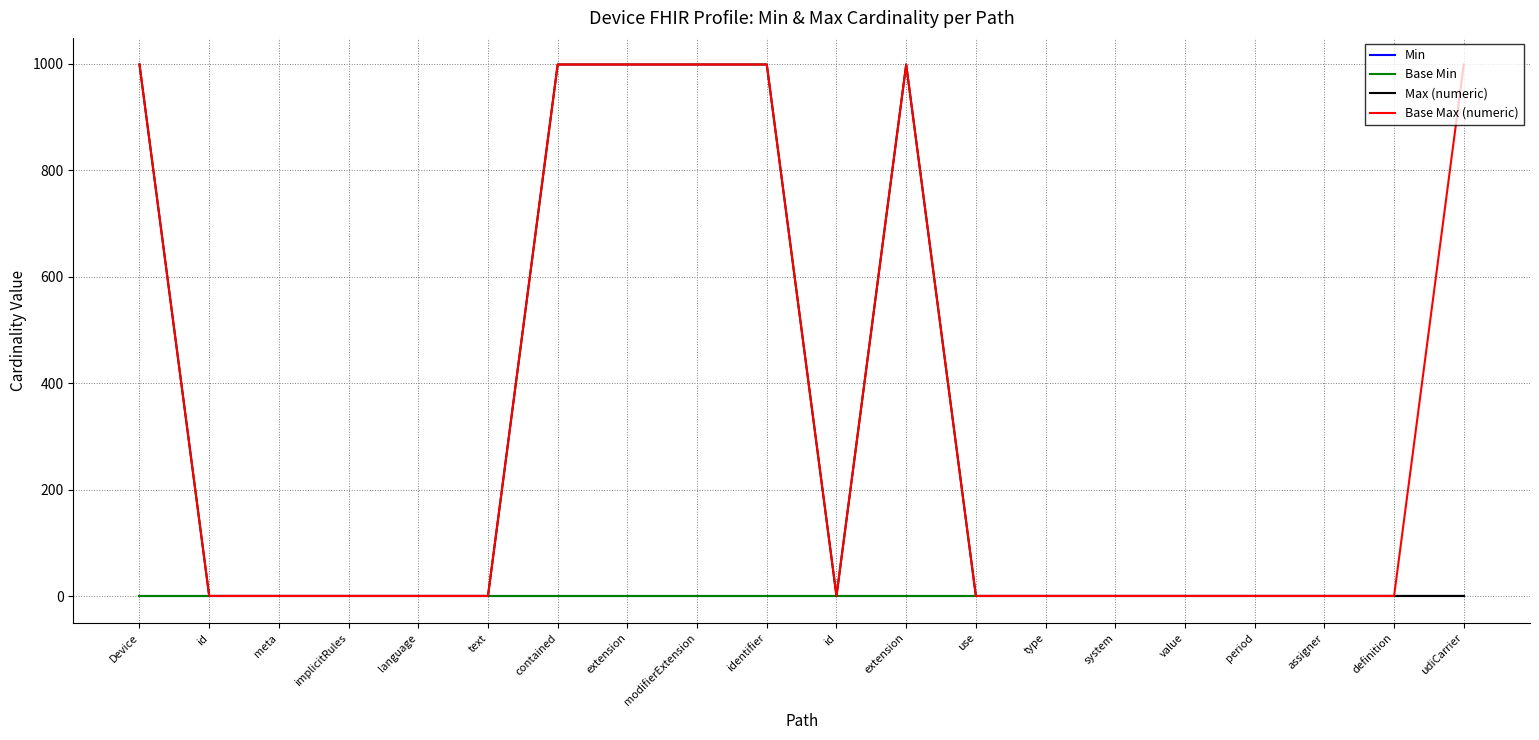

What is the difference between the Base Max (numeric) values at extension and id?

998